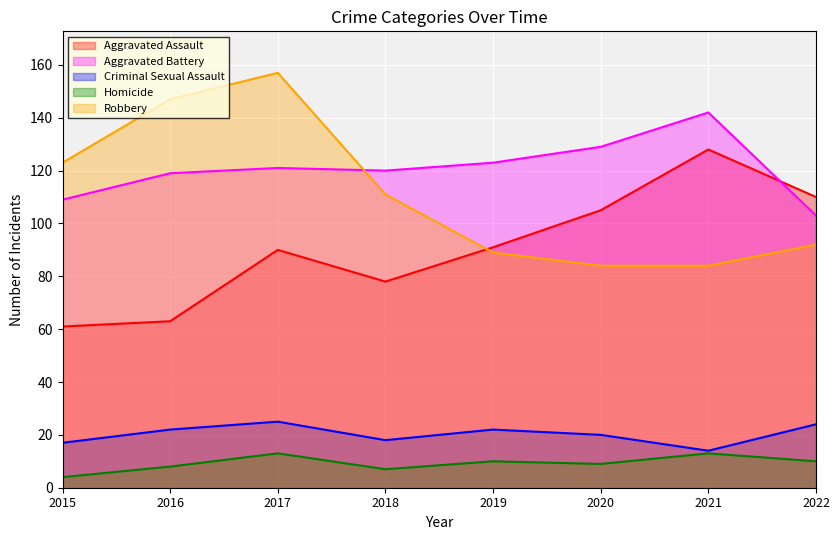

At 2015, list the series in order from smallest to largest.

Homicide, Criminal Sexual Assault, Aggravated Assault, Aggravated Battery, Robbery